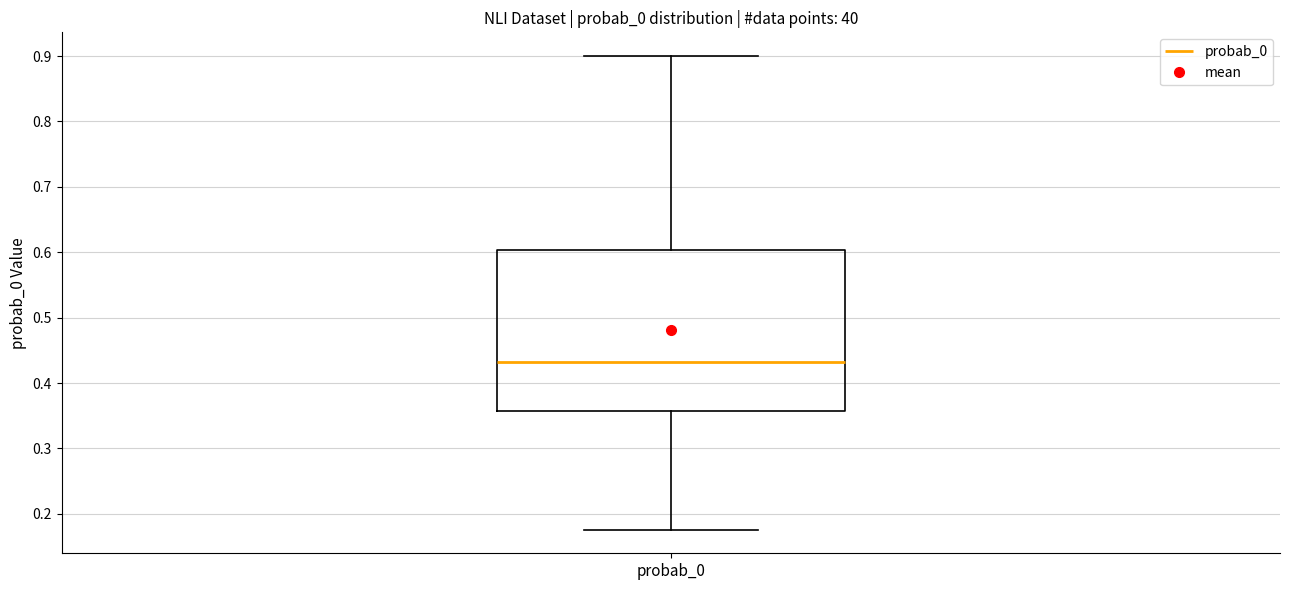

Where is the lower edge of the box for probab_0 on the y-axis? The values are not printed on the chart, so give them approximately, as read against the axis.

0.36